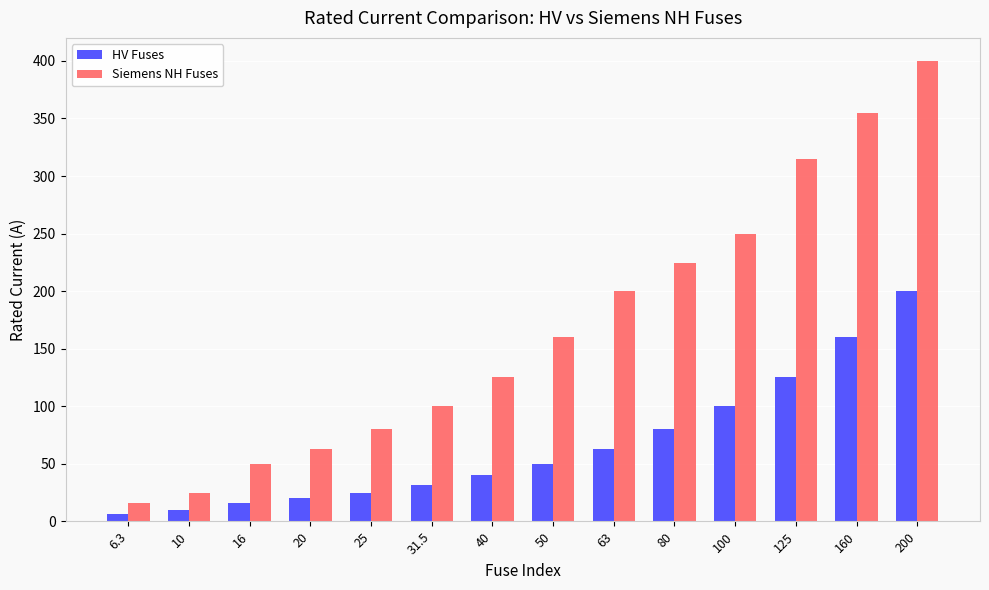

Reading right to left, transcribe all the data shown in this chart.

HV Fuses: 200.0	160.0	125.0	100.0	80.0	63.0	50.0	40.0	31.5	25.0	20.0	16.0	10.0	6.3
Siemens NH Fuses: 400.0	355.0	315.0	250.0	224.0	200.0	160.0	125.0	100.0	80.0	63.0	50.0	25.0	16.0